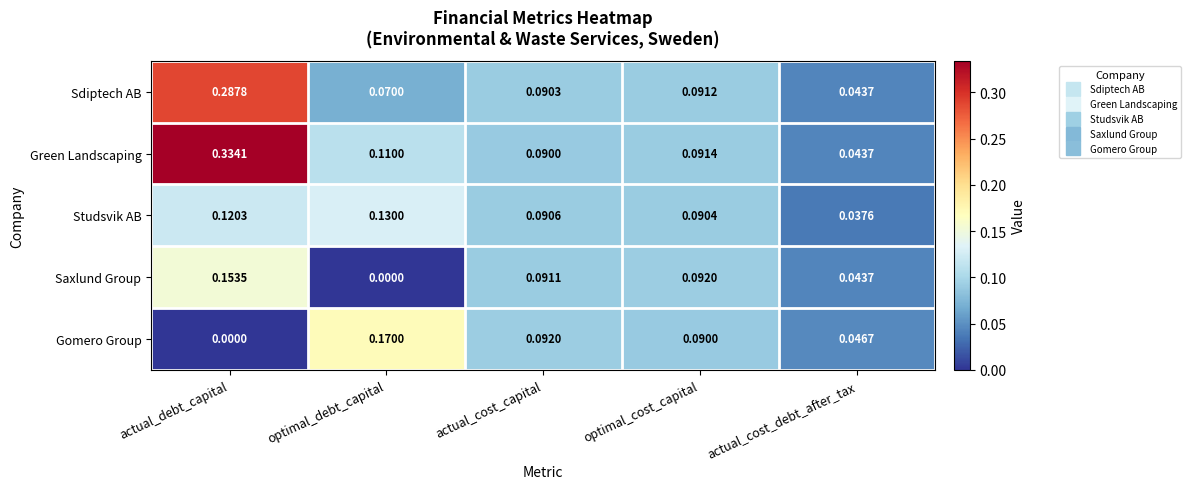

Rank the categories by Studsvik AB value from highest to lowest.

optimal_debt_capital, actual_debt_capital, actual_cost_capital, optimal_cost_capital, actual_cost_debt_after_tax